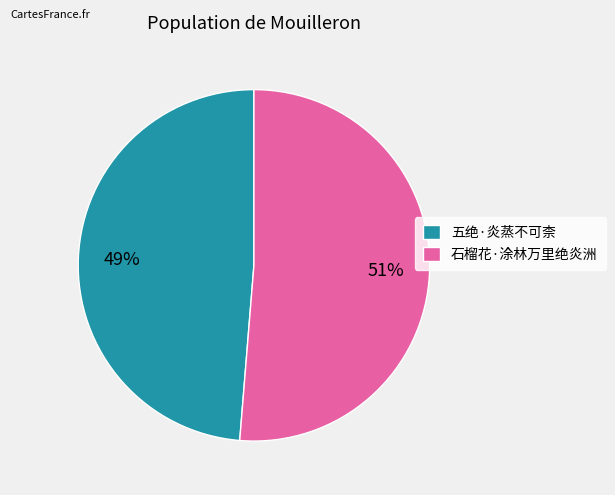

Is it true that 石榴花·涂林万里绝炎洲 is 51% of the pie?

True